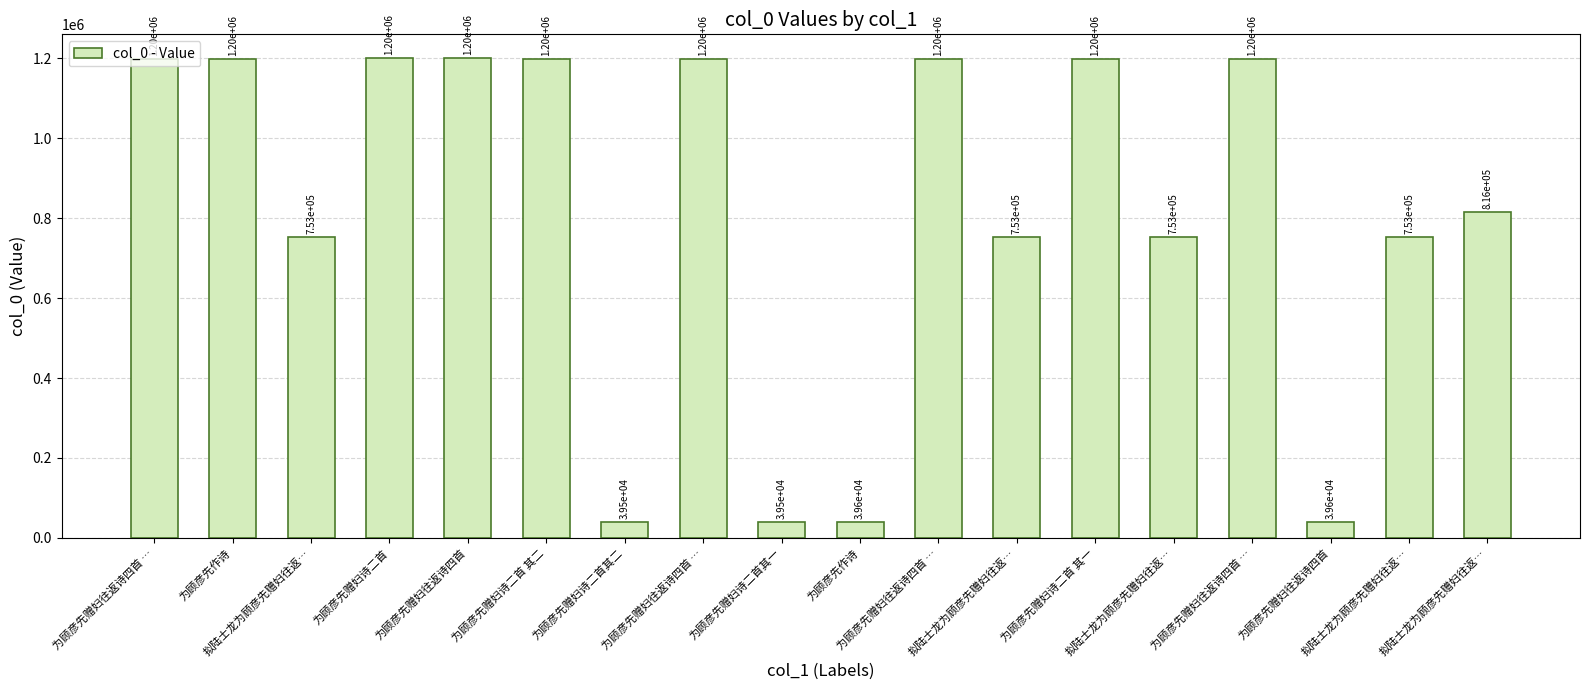

Count the number of data series in this chart.

1